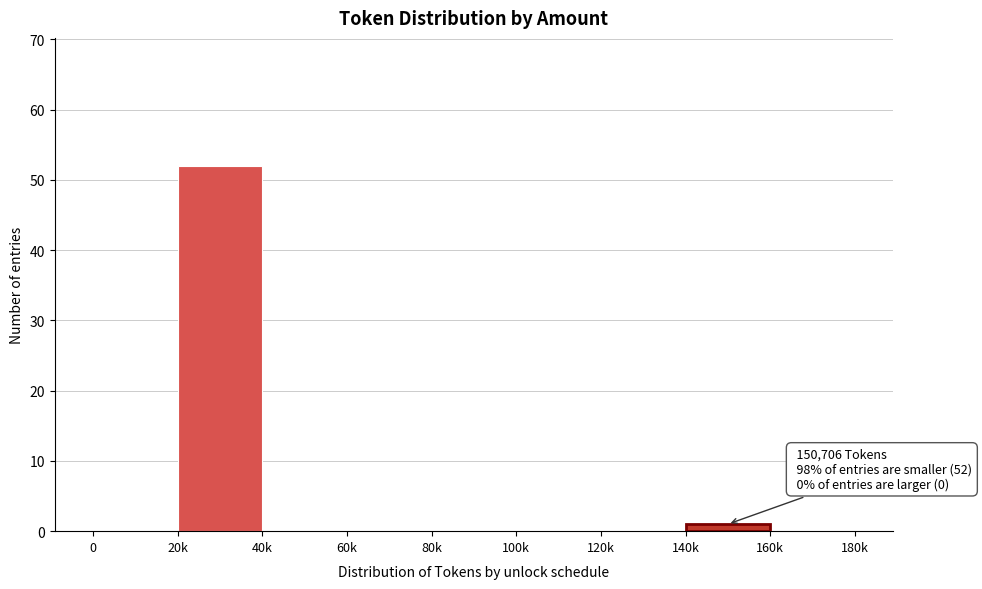

Reading left to right, list all the values displayed in this chart.

0=0	20k=52	40k=0	60k=0	80k=0	100k=0	120k=0	140k=1	160k=0